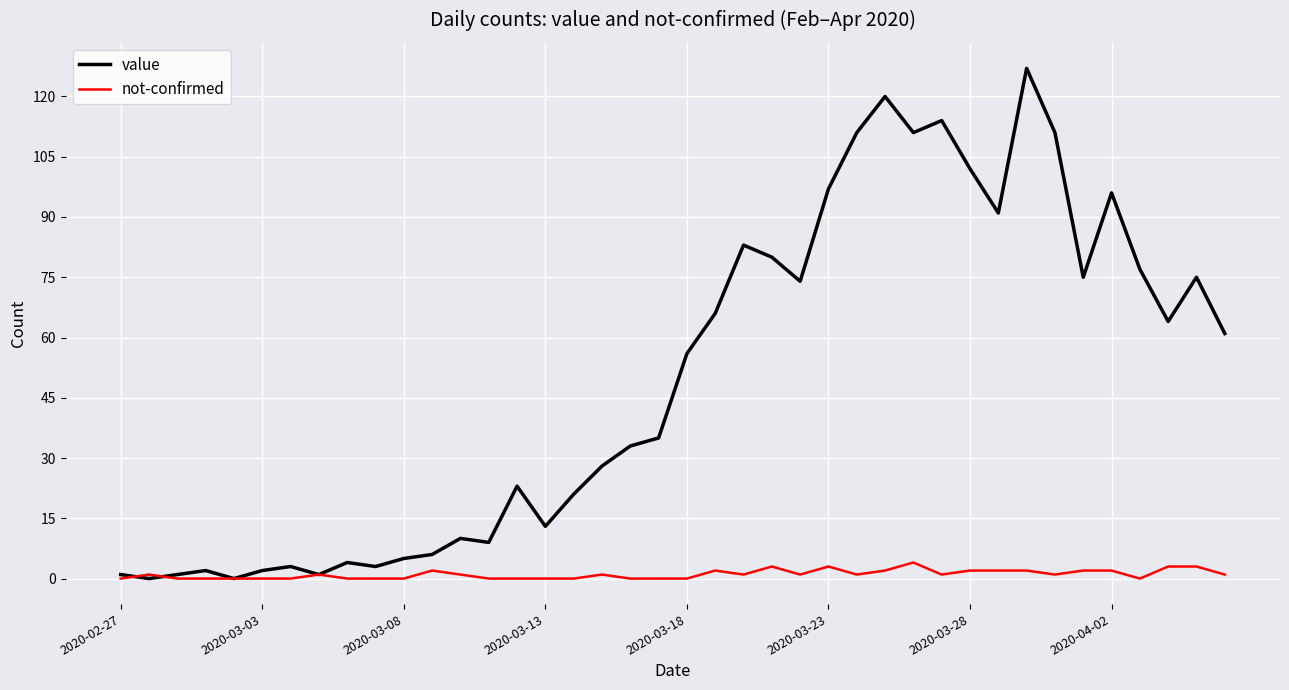

Which series has the largest total across all categories?

value